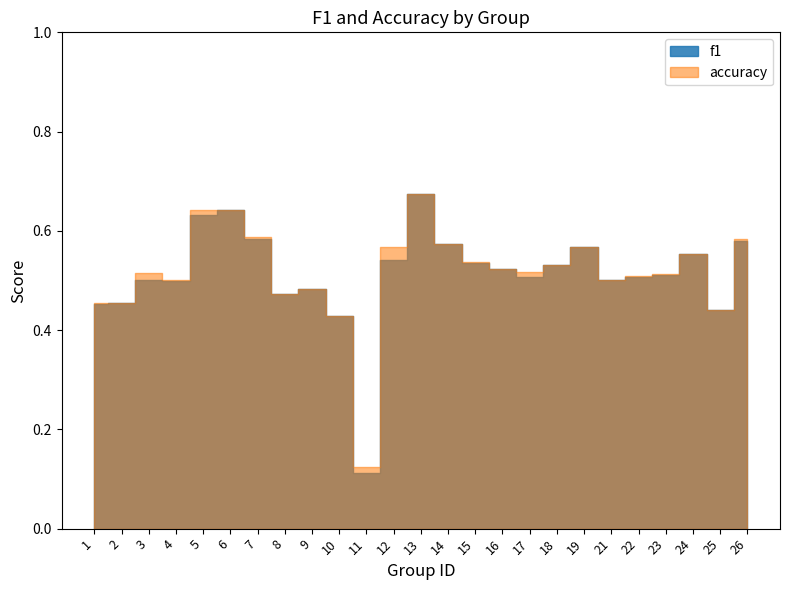

How many interior local peaks does the accuracy series have?

6